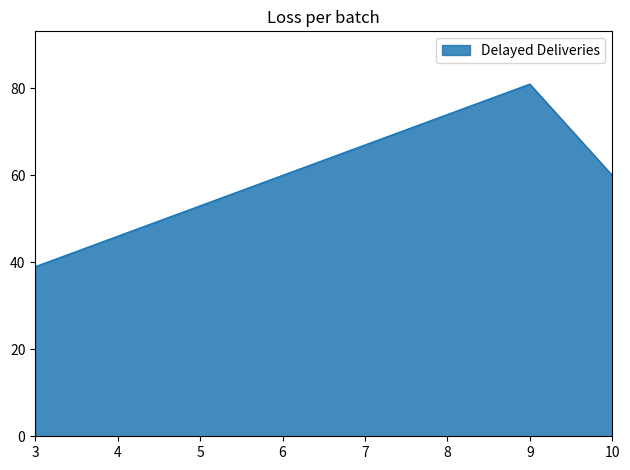

Which category has the lowest value across all series?

3